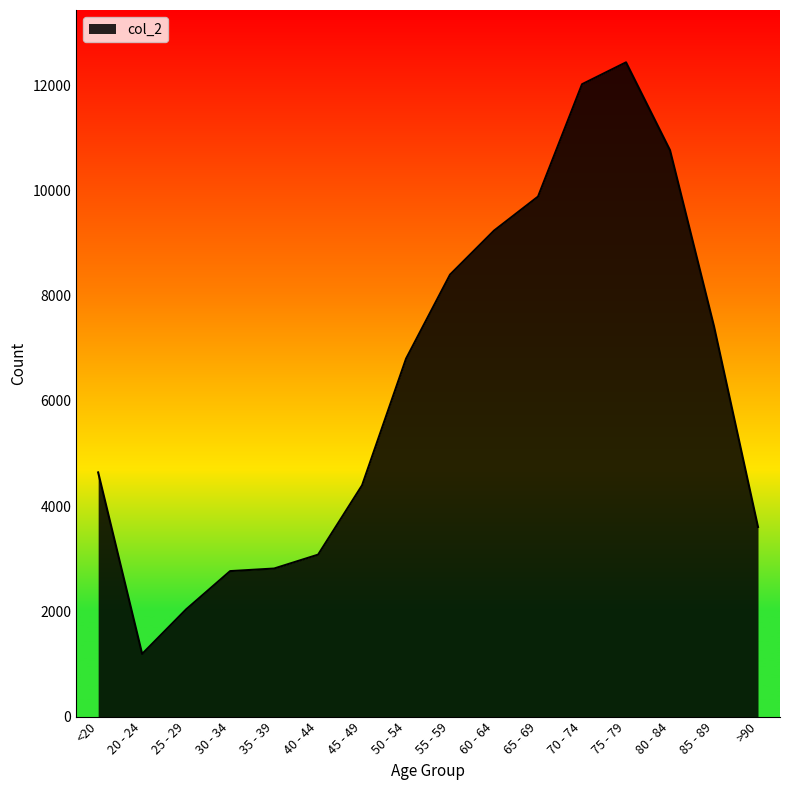

What is the sum of all values?

101482